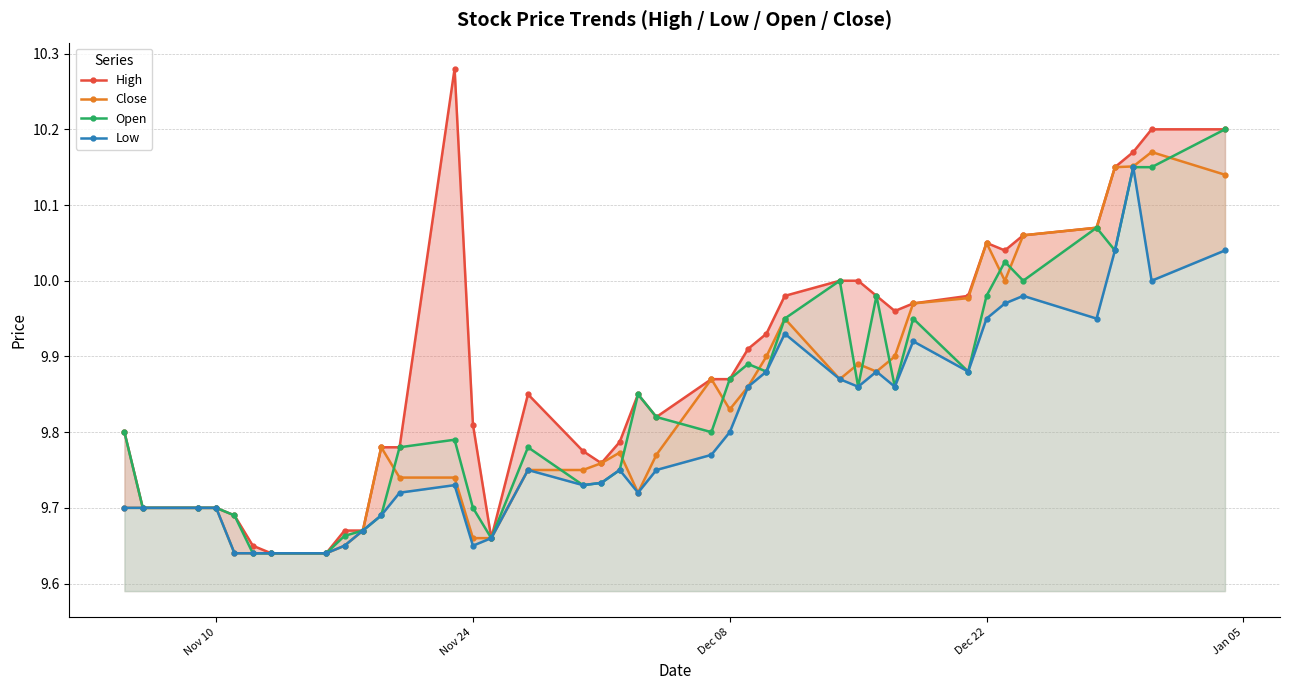

Reading right to left, list all the values displayed in this chart.

High: 10.2	10.2	10.2	10.1	10.1	10.1	10.0	10.1	10.0	10.0	10.0	10.0	10.0	10.0	10.0	9.9	9.9	9.9	9.9	9.8	9.9	9.8	9.8	9.8	9.9	9.7	9.8	10.3	9.8	9.8	9.7	9.7	9.6	9.6	9.6	9.7	9.7	9.7	9.7	9.8
Close: 10.1	10.2	10.2	10.1	10.1	10.1	10.0	10.1	10.0	10.0	9.9	9.9	9.9	9.9	9.9	9.9	9.9	9.8	9.9	9.8	9.7	9.8	9.8	9.8	9.8	9.7	9.7	9.7	9.7	9.8	9.7	9.6	9.6	9.6	9.6	9.6	9.7	9.7	9.7	9.7
Open: 10.2	10.1	10.1	10.0	10.1	10.0	10.0	10.0	9.9	9.9	9.9	10.0	9.9	10.0	9.9	9.9	9.9	9.9	9.8	9.8	9.9	9.8	9.7	9.7	9.8	9.7	9.7	9.8	9.8	9.7	9.7	9.7	9.6	9.6	9.6	9.7	9.7	9.7	9.7	9.8
Low: 10.0	10.0	10.1	10.0	9.9	10.0	10.0	9.9	9.9	9.9	9.9	9.9	9.9	9.9	9.9	9.9	9.9	9.8	9.8	9.8	9.7	9.8	9.7	9.7	9.8	9.7	9.6	9.7	9.7	9.7	9.7	9.6	9.6	9.6	9.6	9.6	9.7	9.7	9.7	9.7